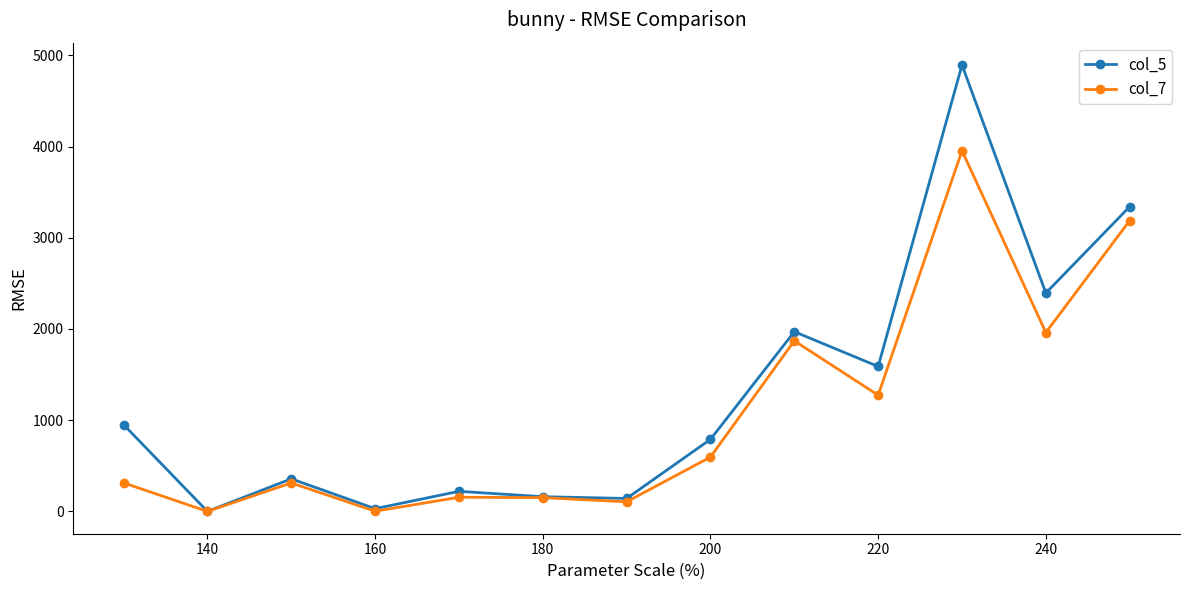

Which series has the widest spread of values?

col_5